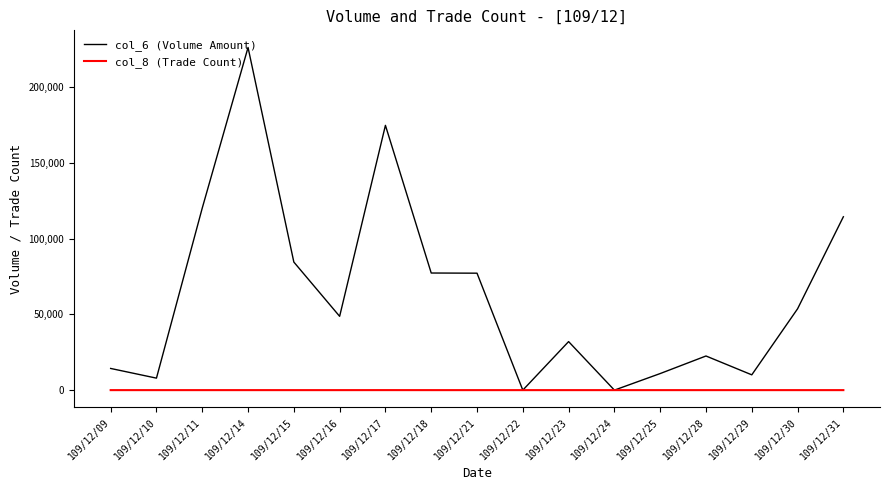

Which series has the largest total across all categories?

col_6 (Volume Amount)